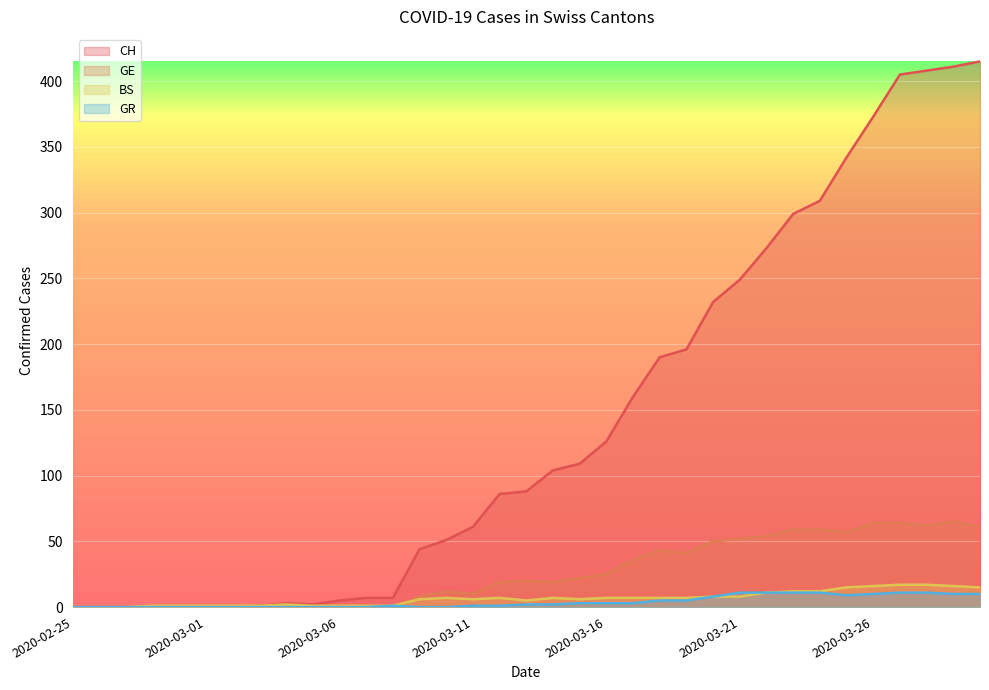

What position from the right is 2020-03-24?

7